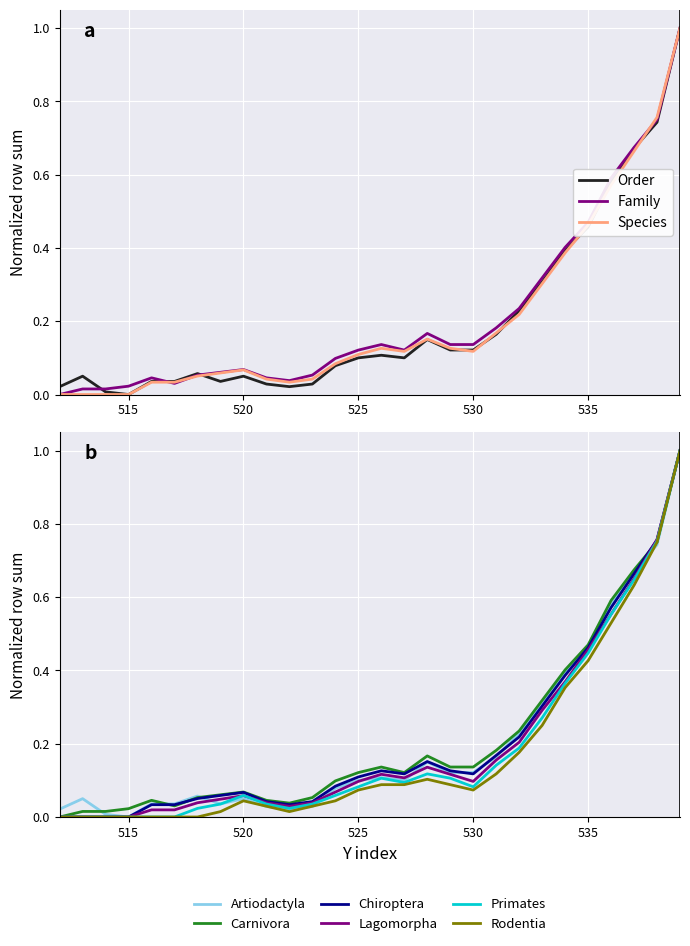

In Row sum (col 836), how many points are higher than both neighbors (excluding endpoints)?

5